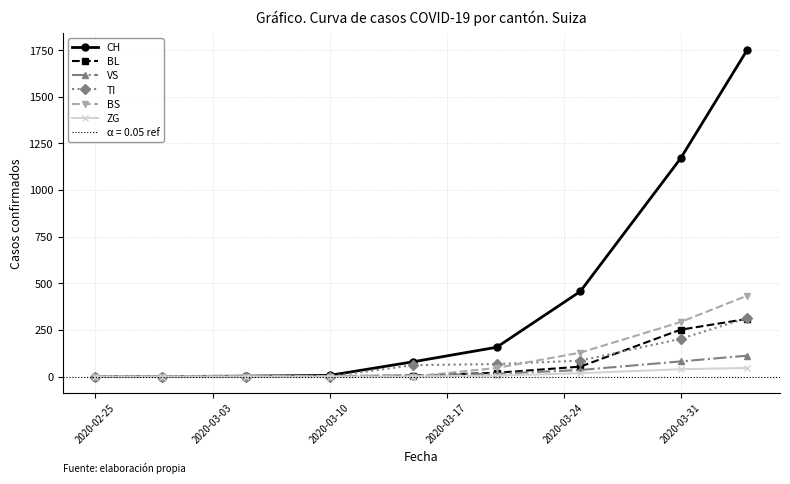

True or false: TI has more than 2 interior local peaks.

False